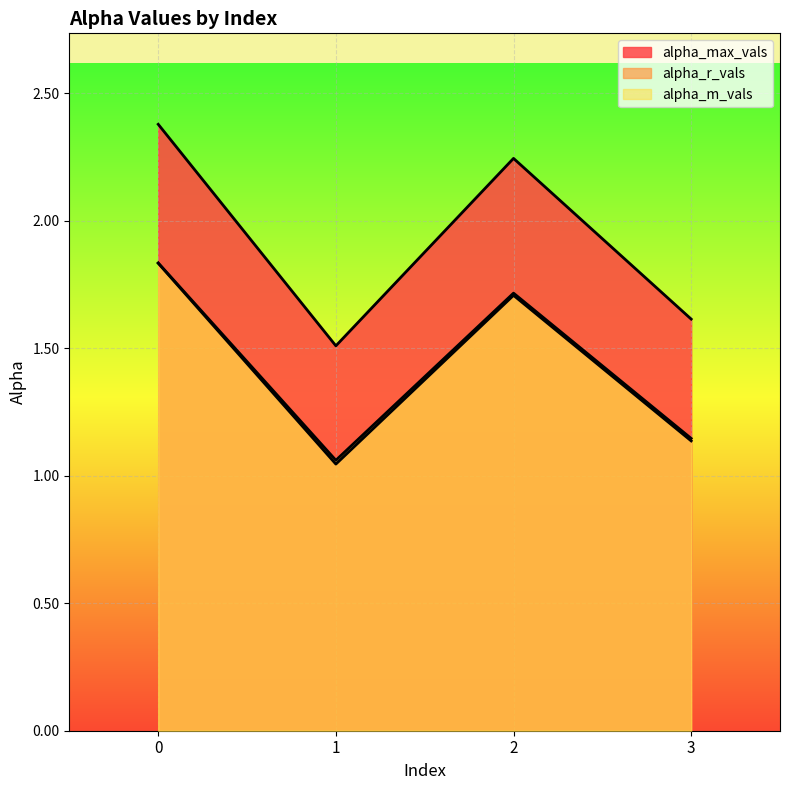

Which series has the largest range (max minus min)?

alpha_max_vals